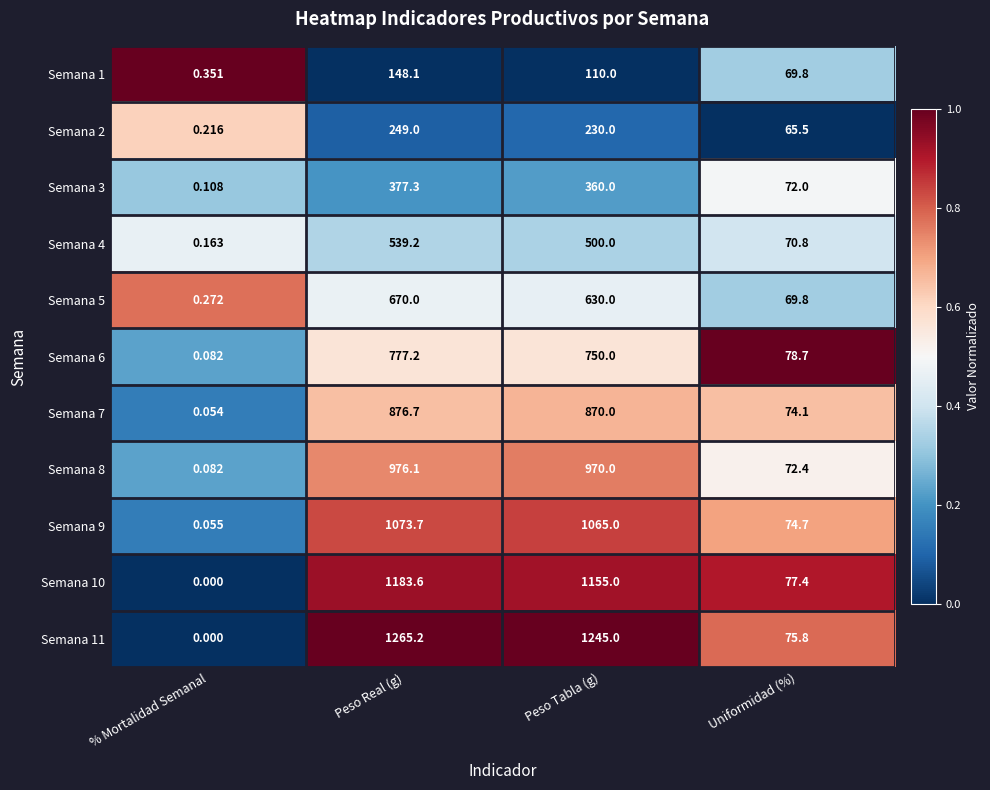

At which label is Semana 10 closest to 591?

Uniformidad (%)